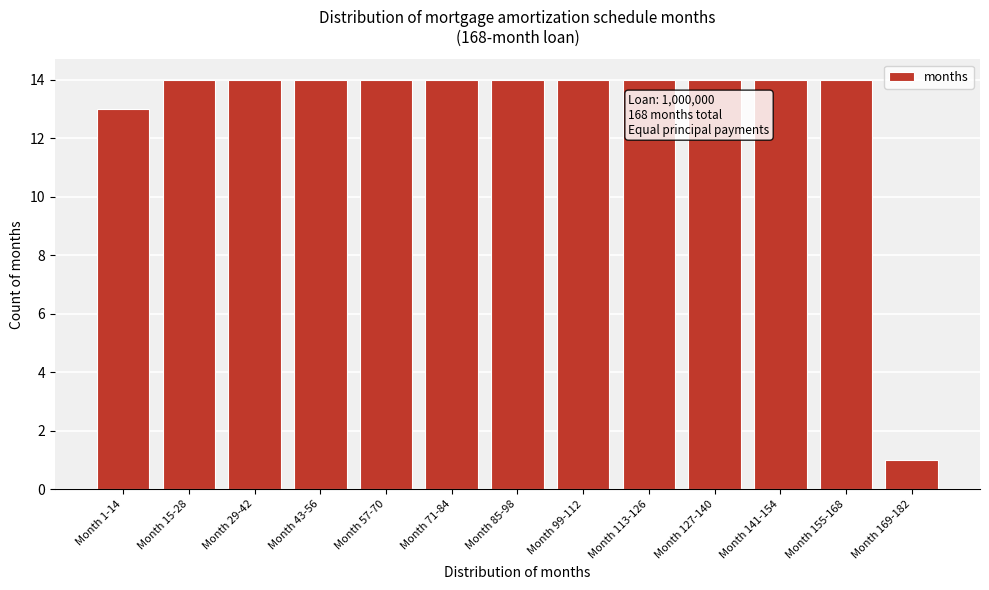

Reading left to right, what are all the values shown in this chart?

Month 1-14=13	Month 15-28=14	Month 29-42=14	Month 43-56=14	Month 57-70=14	Month 71-84=14	Month 85-98=14	Month 99-112=14	Month 113-126=14	Month 127-140=14	Month 141-154=14	Month 155-168=14	Month 169-182=1